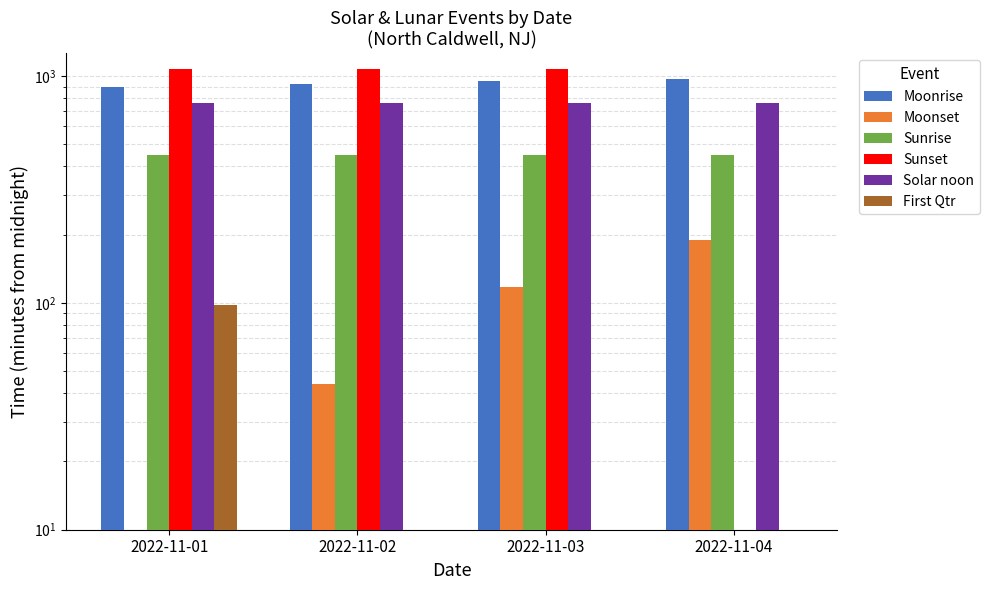

The value of Moonset at 2022-11-03 is 176. True or false?

False